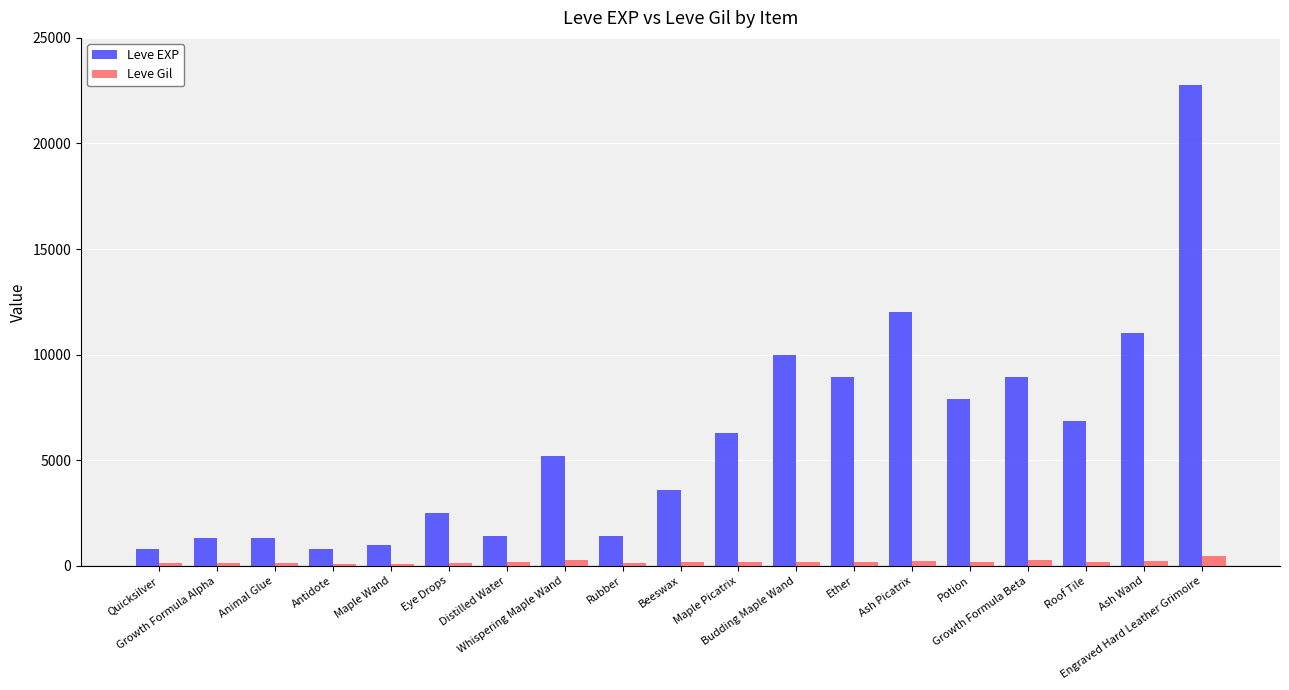

At how many categories does at least one series exceed 9684?

4